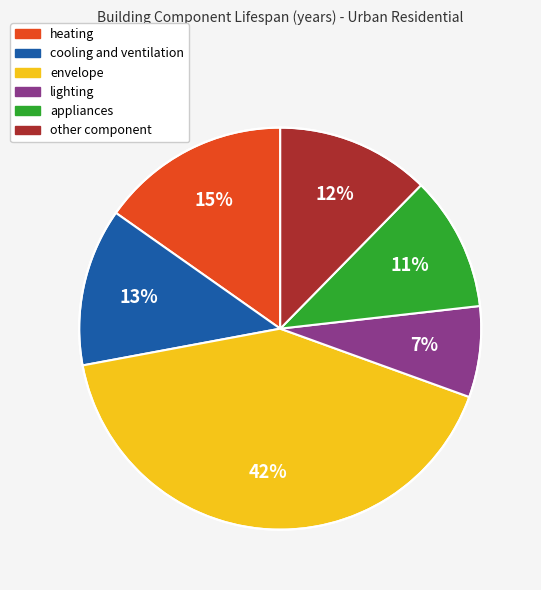

To the nearest percent, what is the average slice percentage?

17%